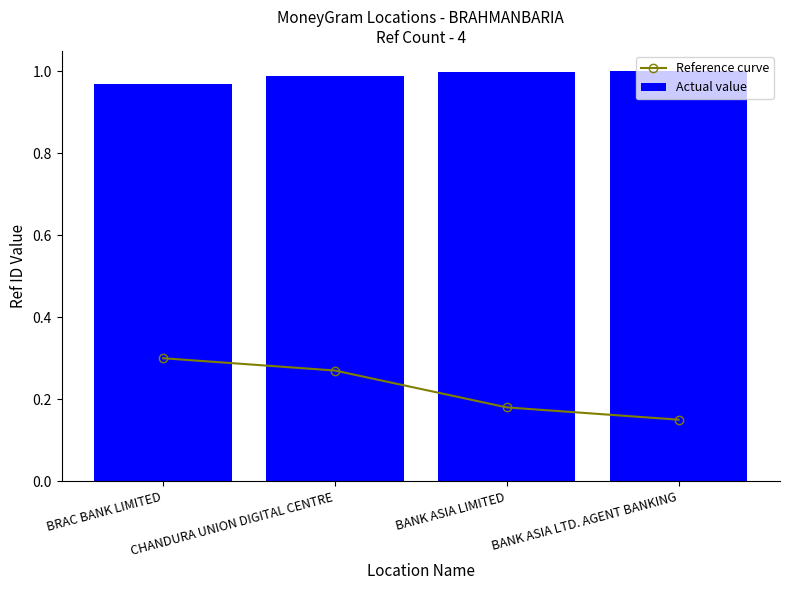

Reading right to left, extract all data points from this chart.

Reference curve: BANK ASIA LTD. AGENT BANKING=0.1	BANK ASIA LIMITED=0.2	CHANDURA UNION DIGITAL CENTRE=0.3	BRAC BANK LIMITED=0.3
Actual value: BANK ASIA LTD. AGENT BANKING=1.0	BANK ASIA LIMITED=1.0	CHANDURA UNION DIGITAL CENTRE=1.0	BRAC BANK LIMITED=1.0